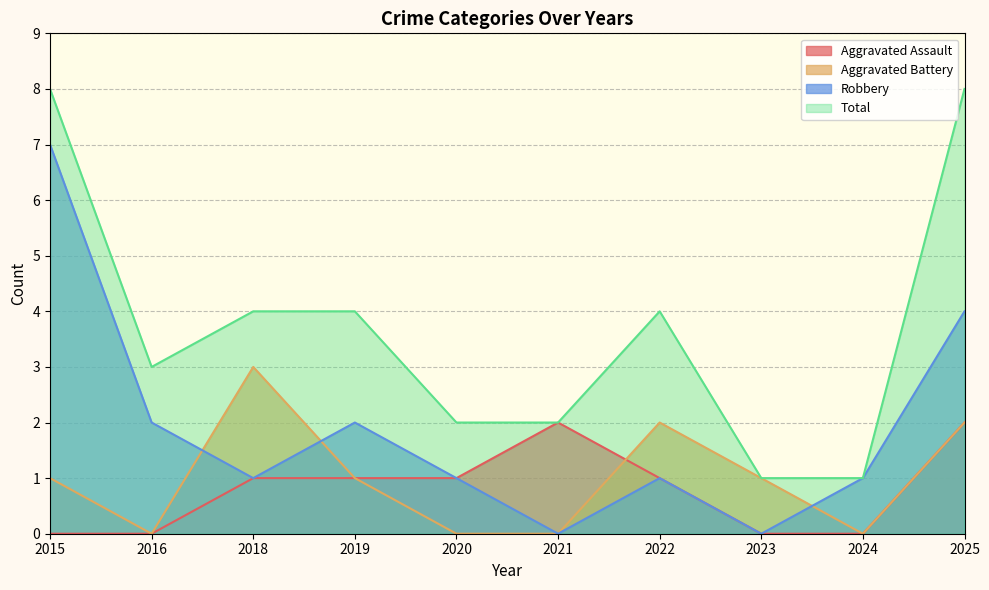

How many positive values does the Aggravated Battery series have?

6